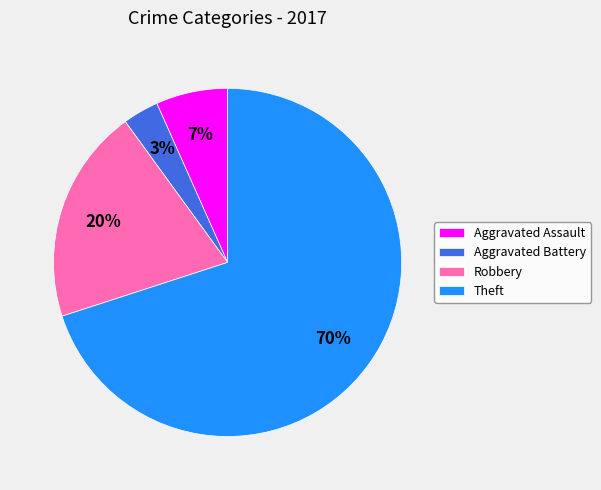

Which has a higher value, Theft or Aggravated Battery?

Theft